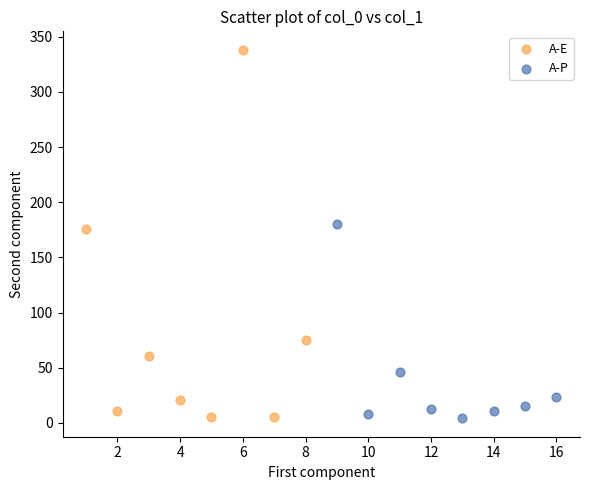

Which series contains the highest Y value?

A-E